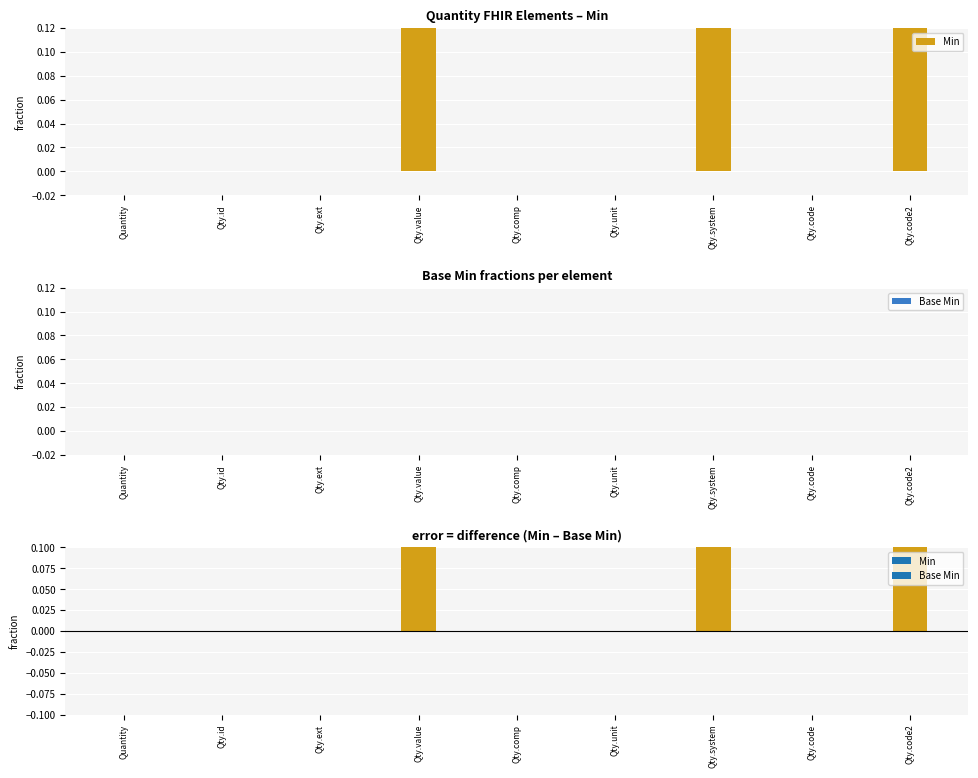

The Min series shows 0 at Qty.comp. True or false?

True